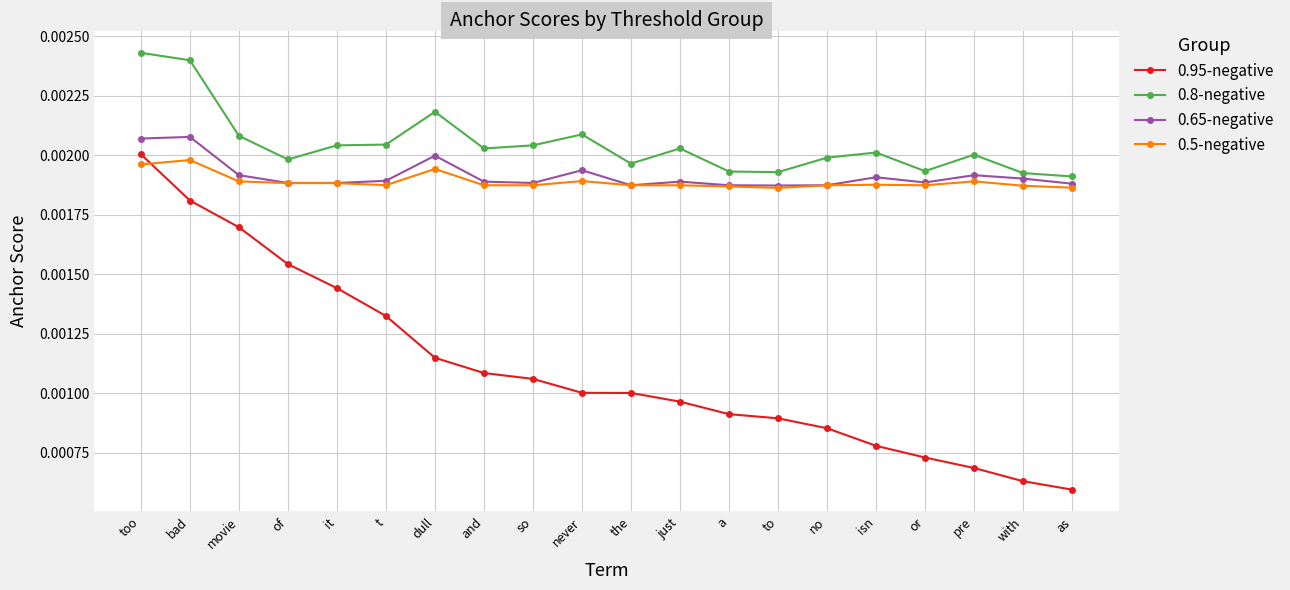

True or false: 0.8-negative and 0.5-negative intersect in this chart.

False